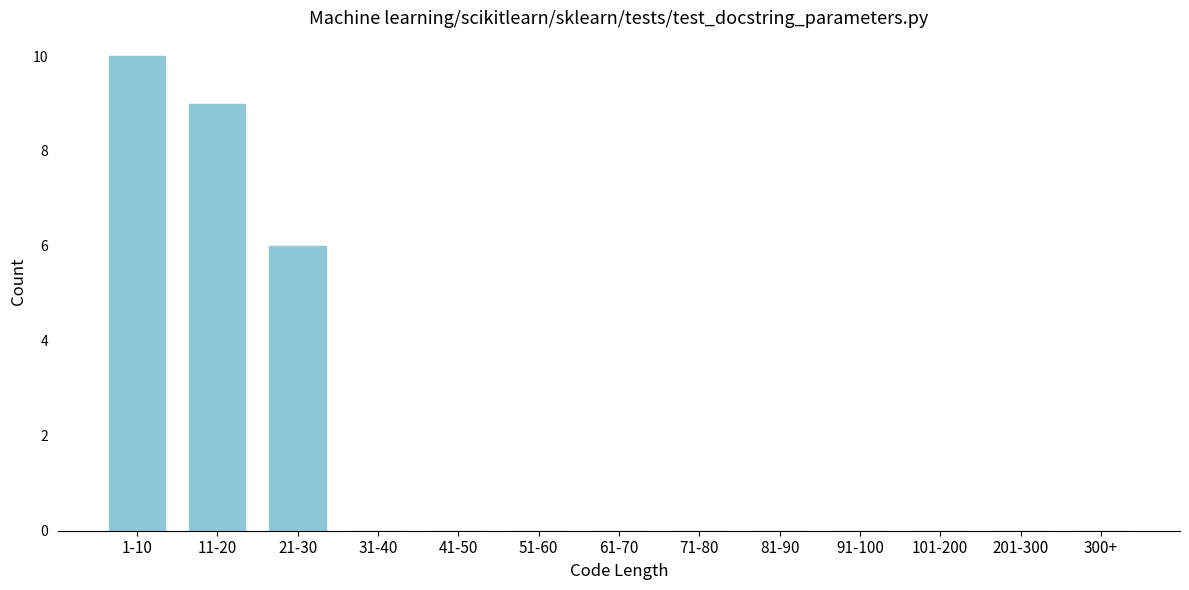

Reading left to right, what are all the values shown in this chart?

1-10=10	11-20=9	21-30=6	31-40=0	41-50=0	51-60=0	61-70=0	71-80=0	81-90=0	91-100=0	101-200=0	201-300=0	300+=0